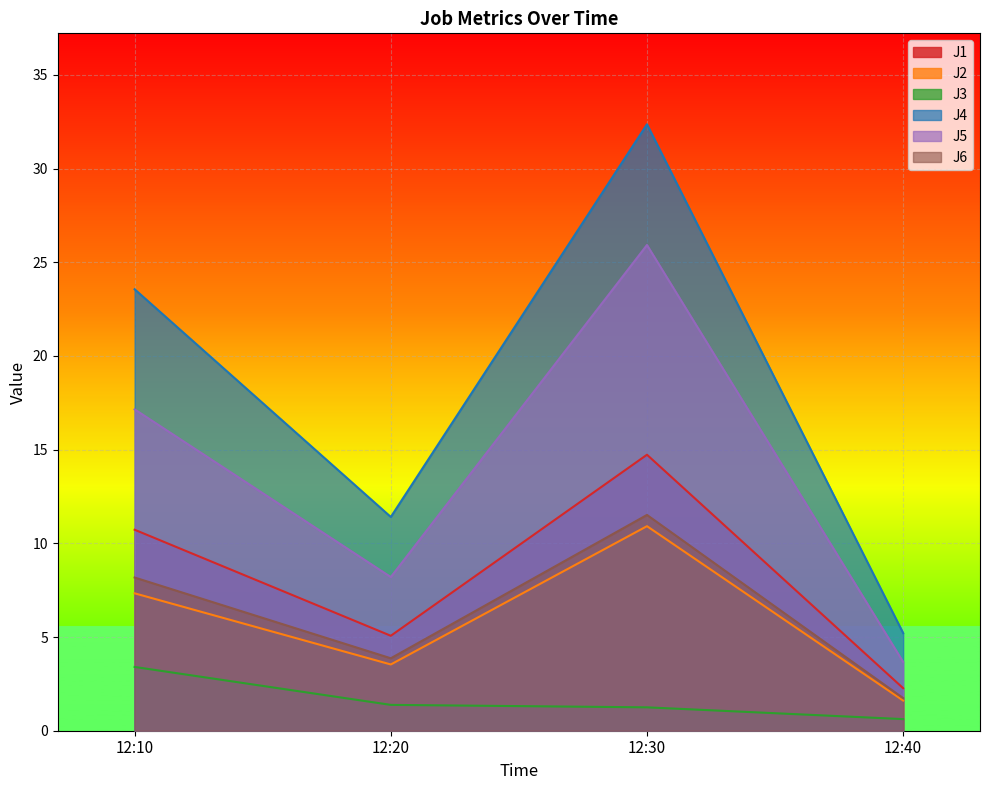

How many categories are shown in the chart?

4